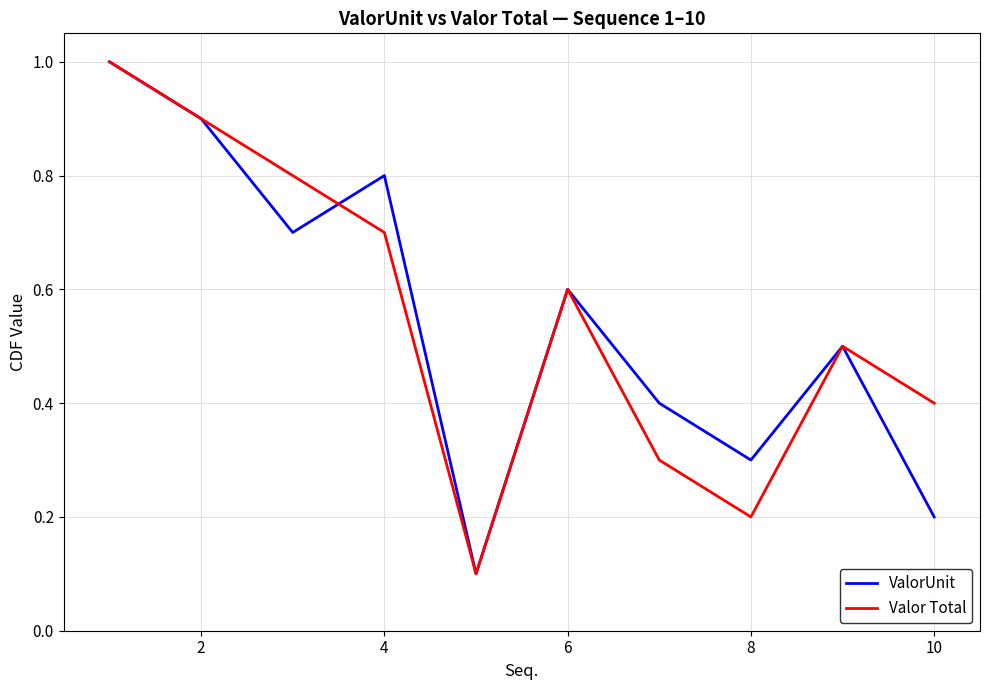

What is the maximum value for ValorUnit?

1.0